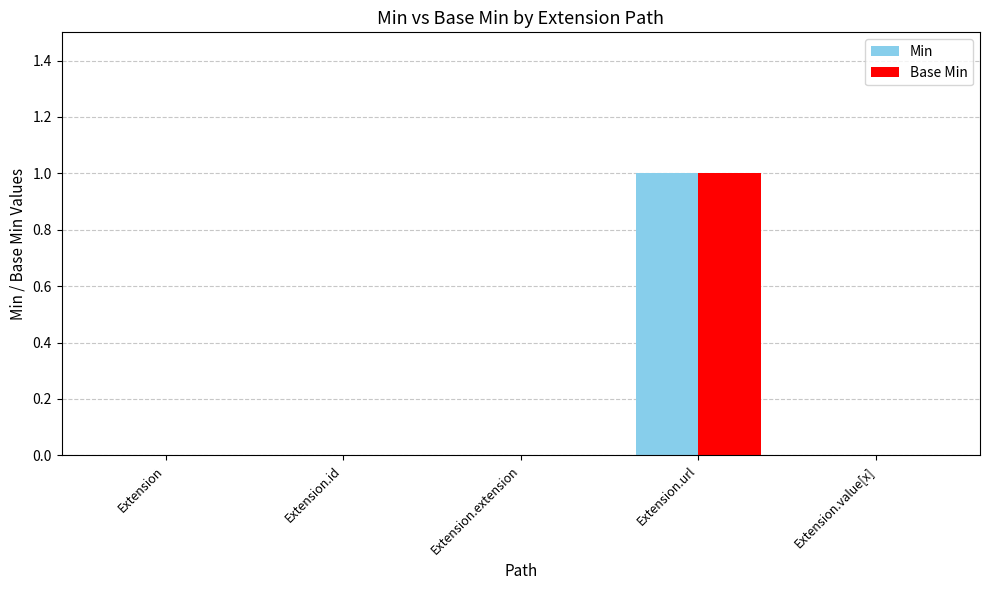

Reading right to left, transcribe all the data shown in this chart.

Min: Extension.value[x]=0	Extension.url=1	Extension.extension=0	Extension.id=0	Extension=0
Base Min: Extension.value[x]=0	Extension.url=1	Extension.extension=0	Extension.id=0	Extension=0